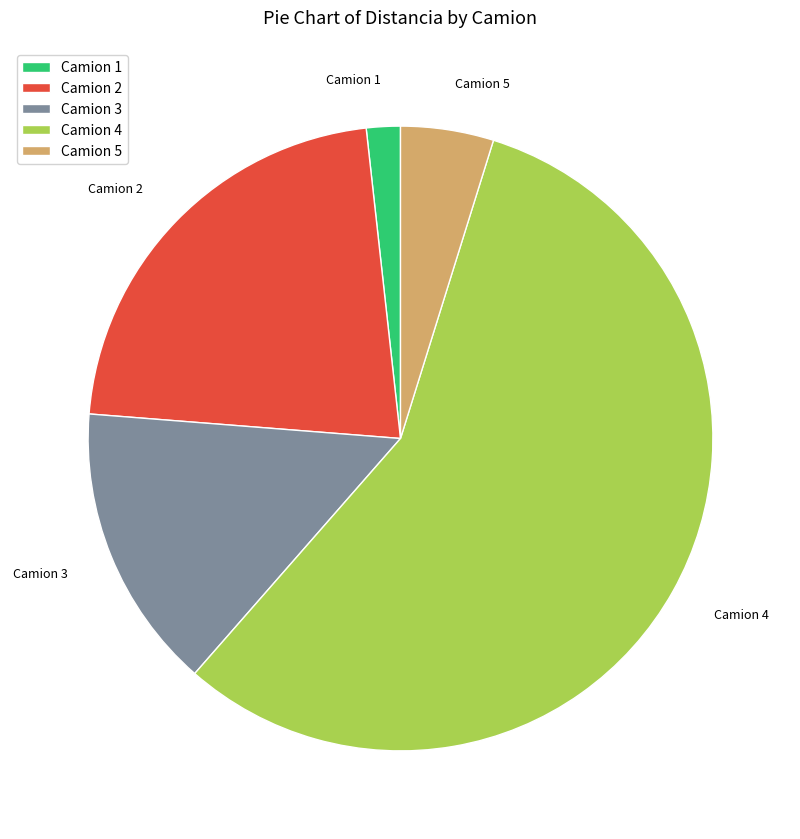

What is the ratio of the value at Camion 5 to the value at Camion 1?

2.7